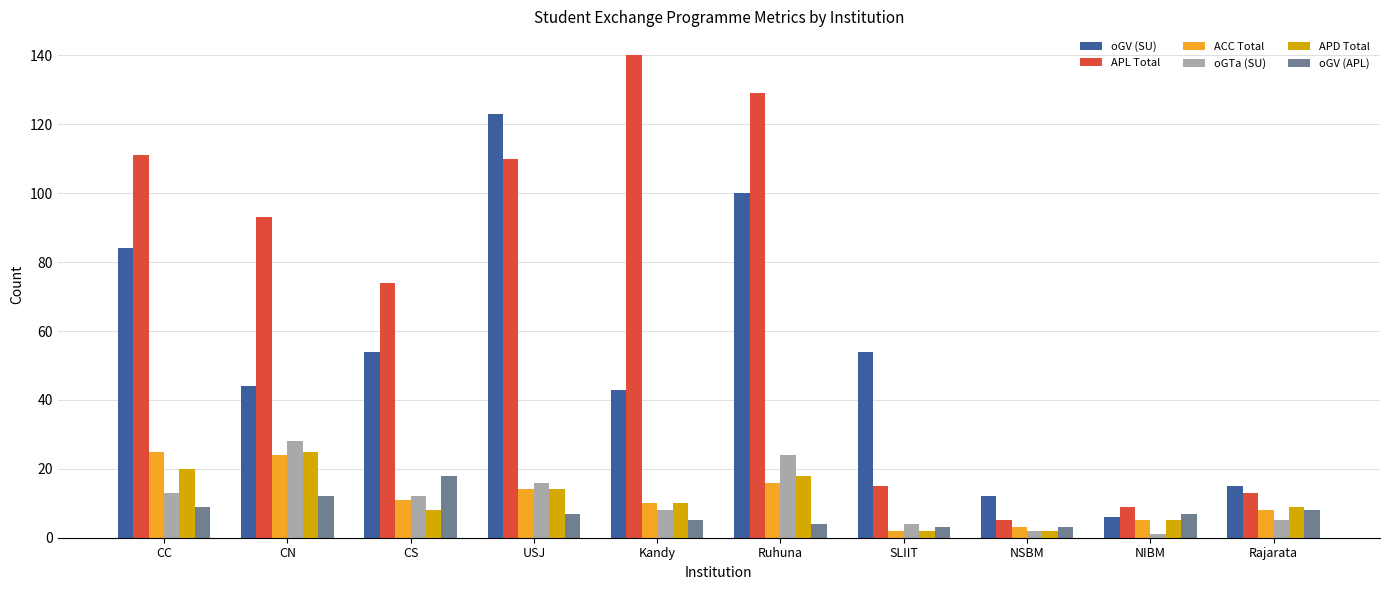

What is the difference between the maximum and minimum values in the APD Total series?

23